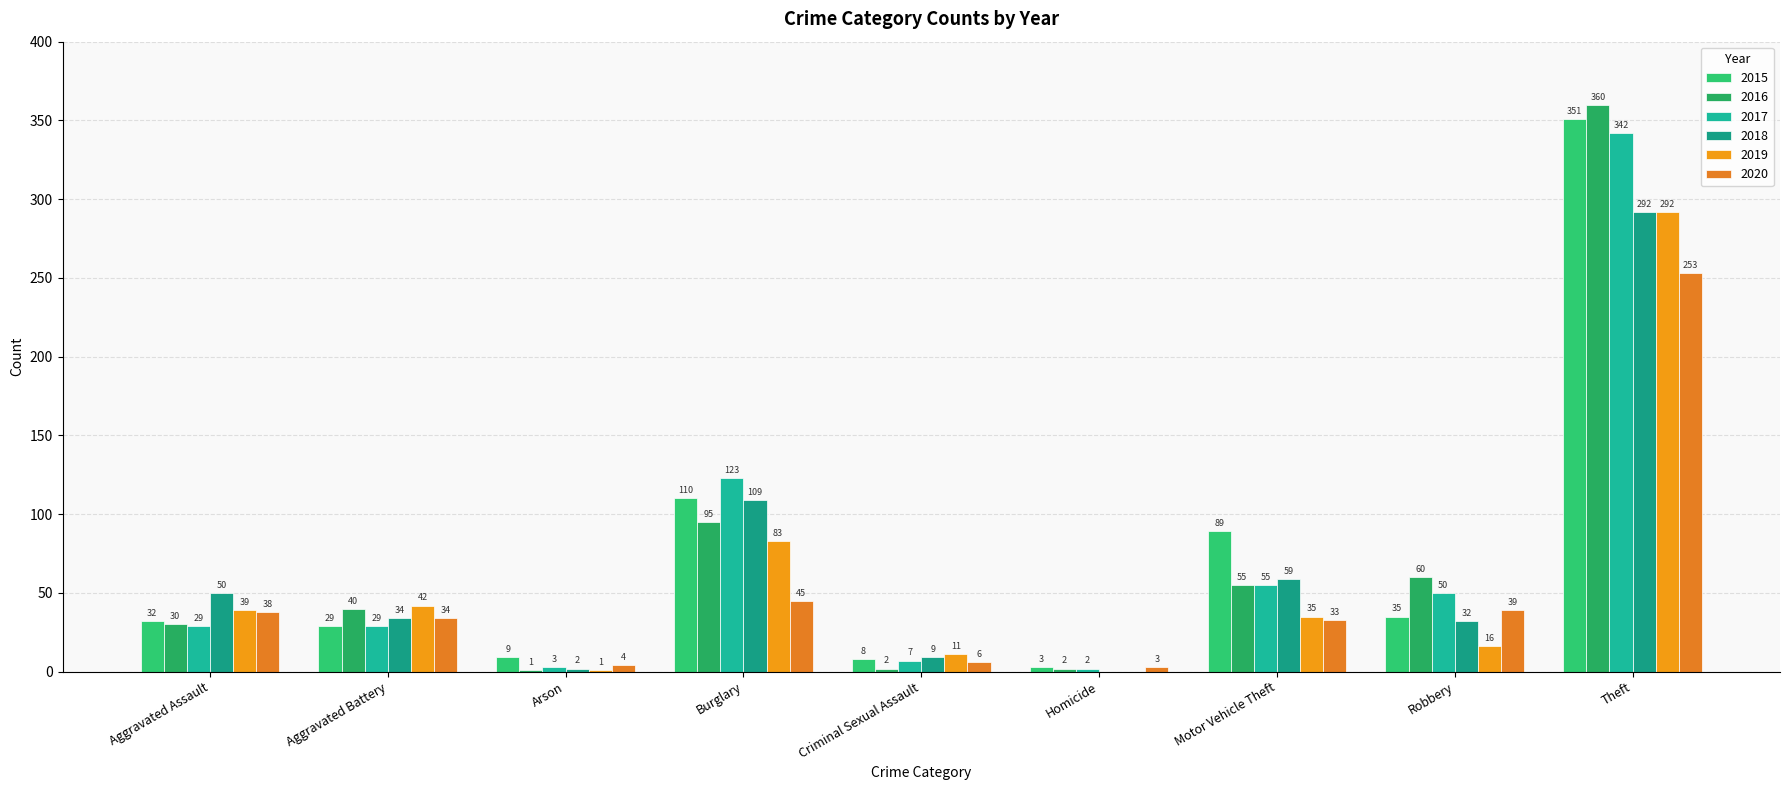

True or false: 2020 has a value of 45 at Burglary.

True